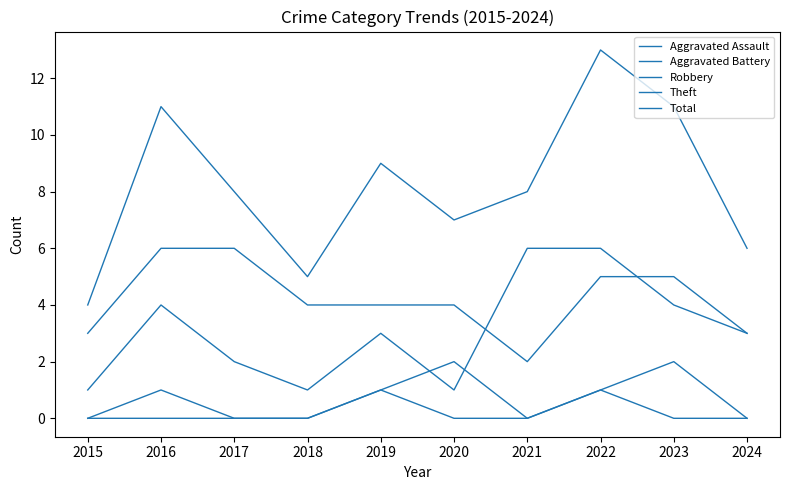

How many lines are shown in the chart?

5